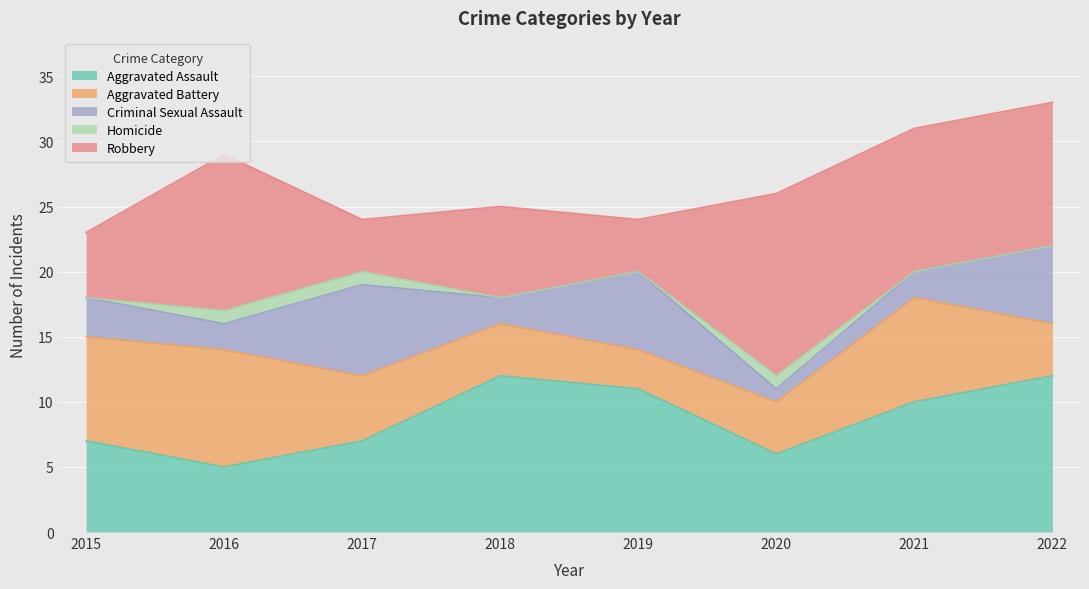

Where does the Aggravated Battery series first go above 5?

2015